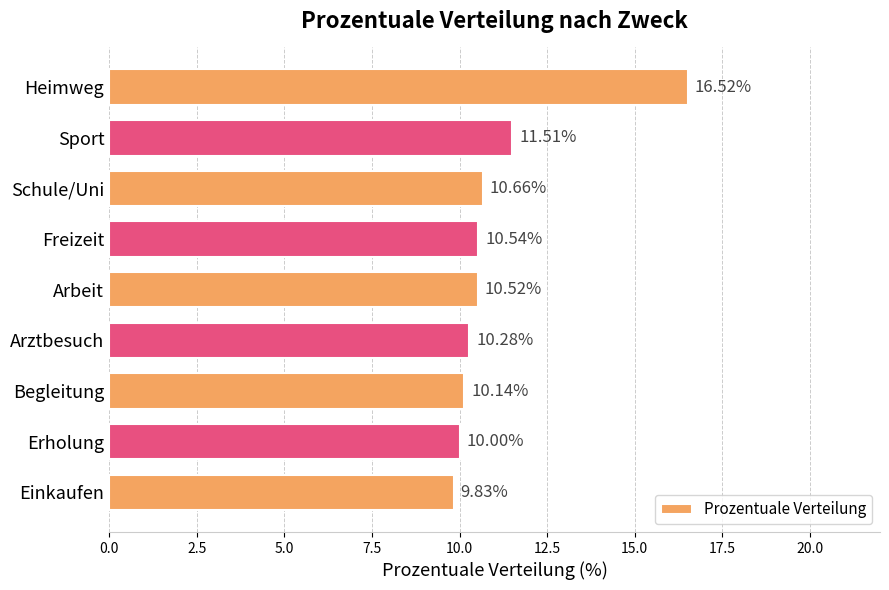

What is the label of the 4th bar from the bottom?

Arztbesuch